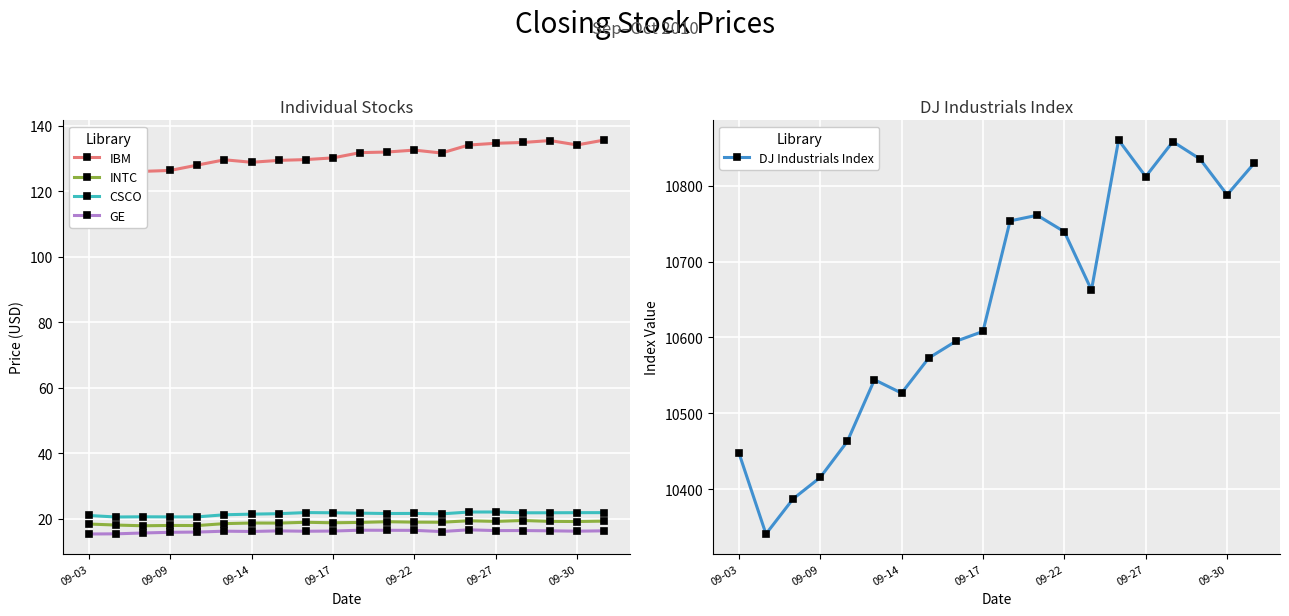

How many values in the GE series exceed 16?

15